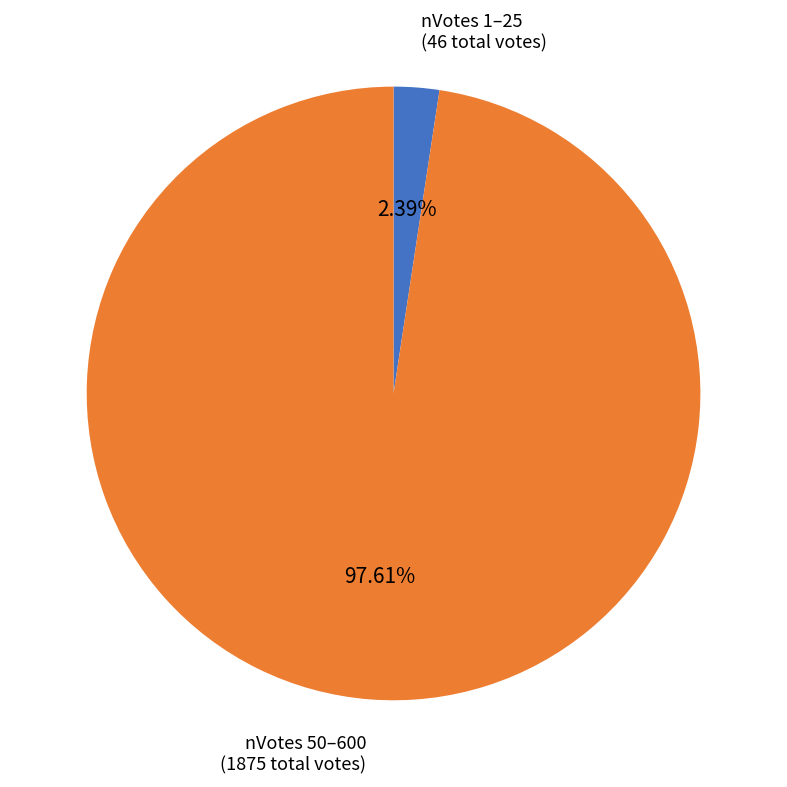

To the nearest percent, what is the difference between the largest and smallest slice percentages?

95%